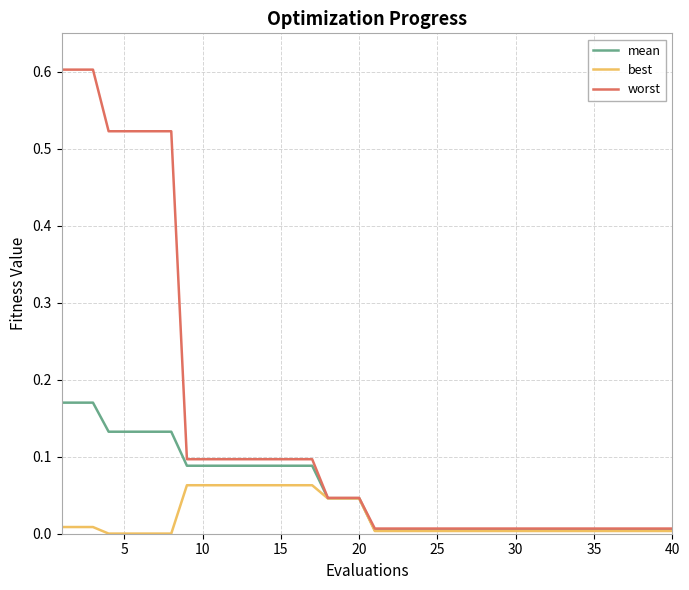

Which series has the largest range (max minus min)?

worst